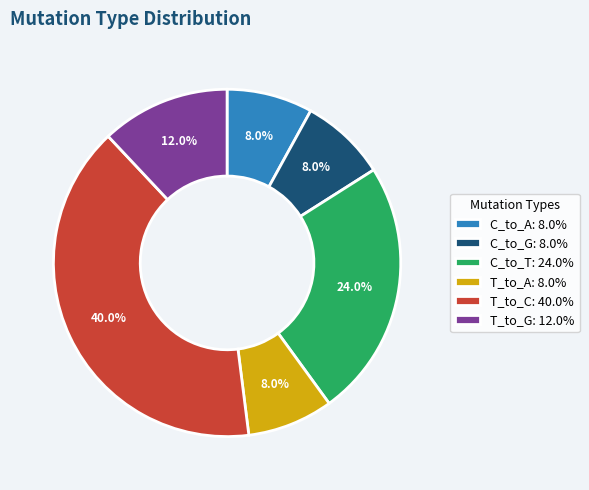

Which has a higher value, T_to_G: 12.0% or C_to_G: 8.0%?

T_to_G: 12.0%